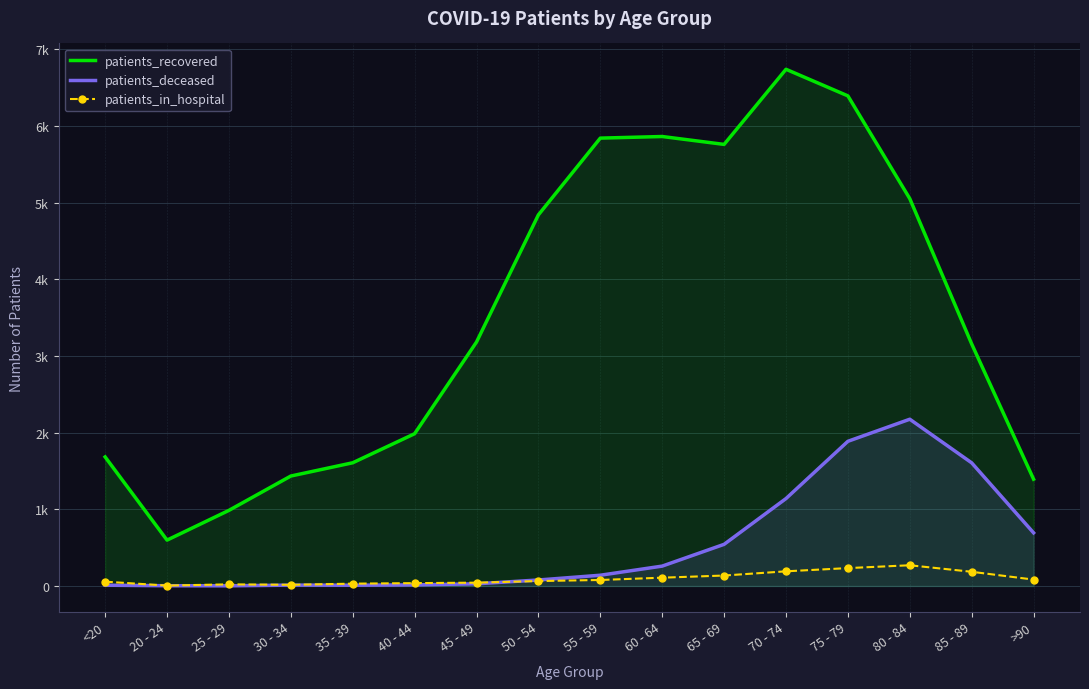

At 55 - 59, list the series in order from smallest to largest.

patients_in_hospital, patients_deceased, patients_recovered